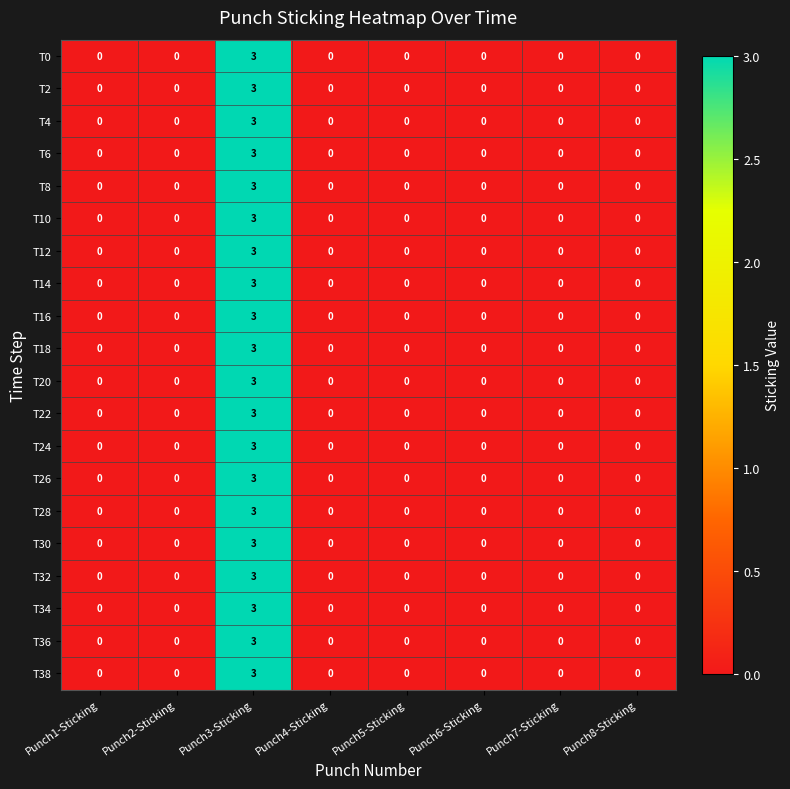

What is the difference between the T2 values at Punch3-Sticking and Punch6-Sticking?

3